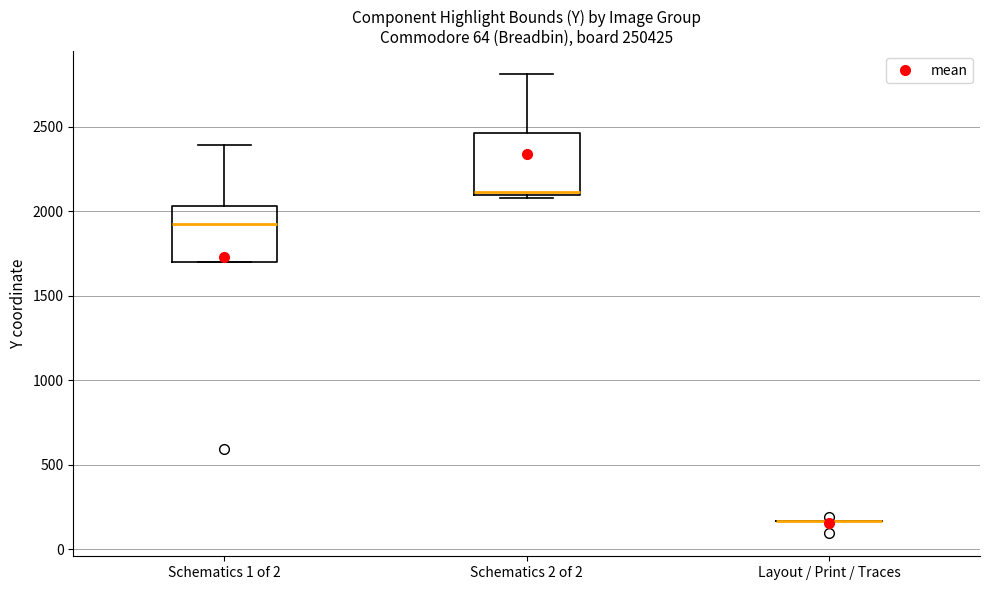

Reading left to right, transcribe this box plot: for each box, give where its median line is, the range the box spans, and where its two whiskers end, as read against the y-axis. The values are not printed on the chart, so give them approximately, as read against the axis.

Schematics 1 of 2: median 1900, box 1700 to 2050, whiskers 1700 to 2400
Schematics 2 of 2: median 2100 (just above the box's lower edge), box 2100 to 2450, whiskers 2100 (just below the box's lower edge) to 2800
Layout / Print / Traces: box collapsed to a line at 150, whiskers 150 to 150